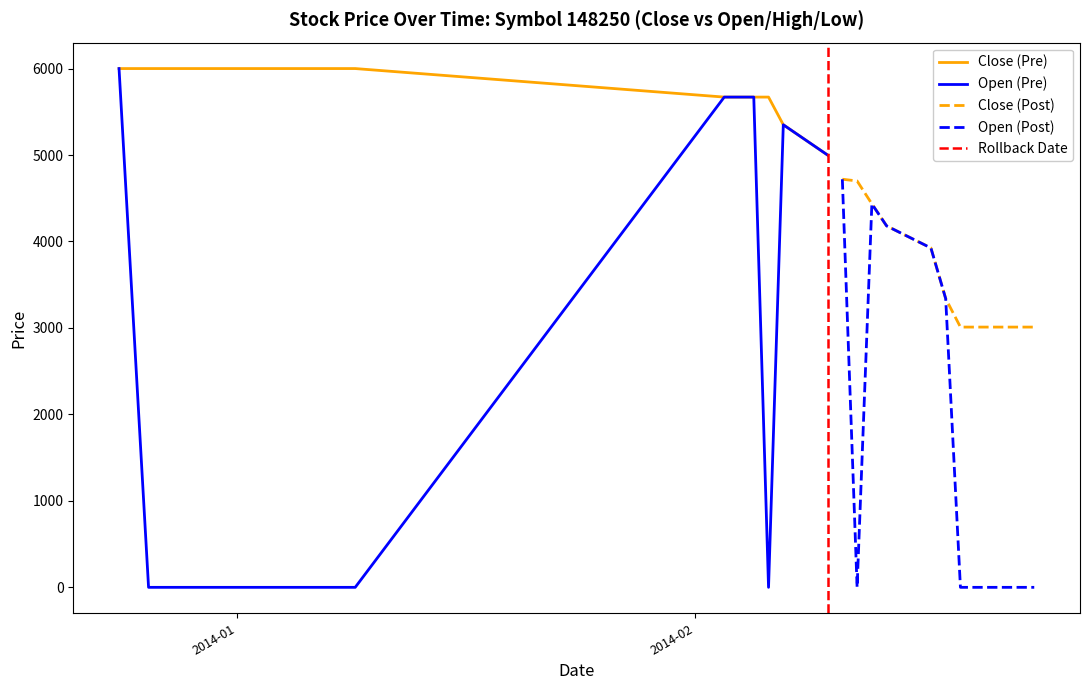

Which series has the largest total across all categories?

Close